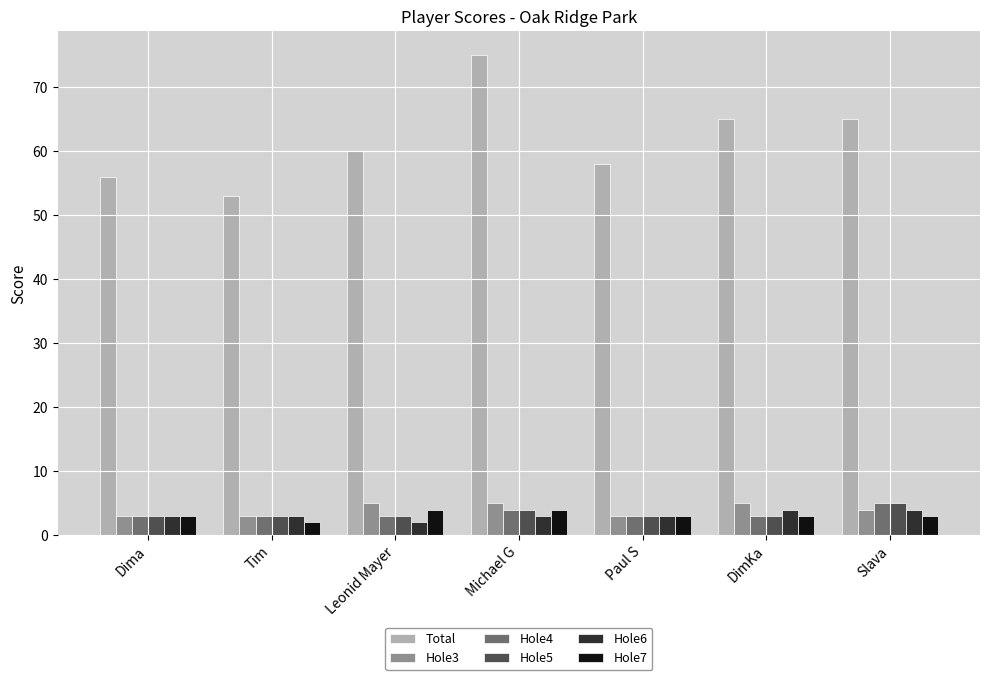

What is the difference between the highest and lowest values at Tim?

51